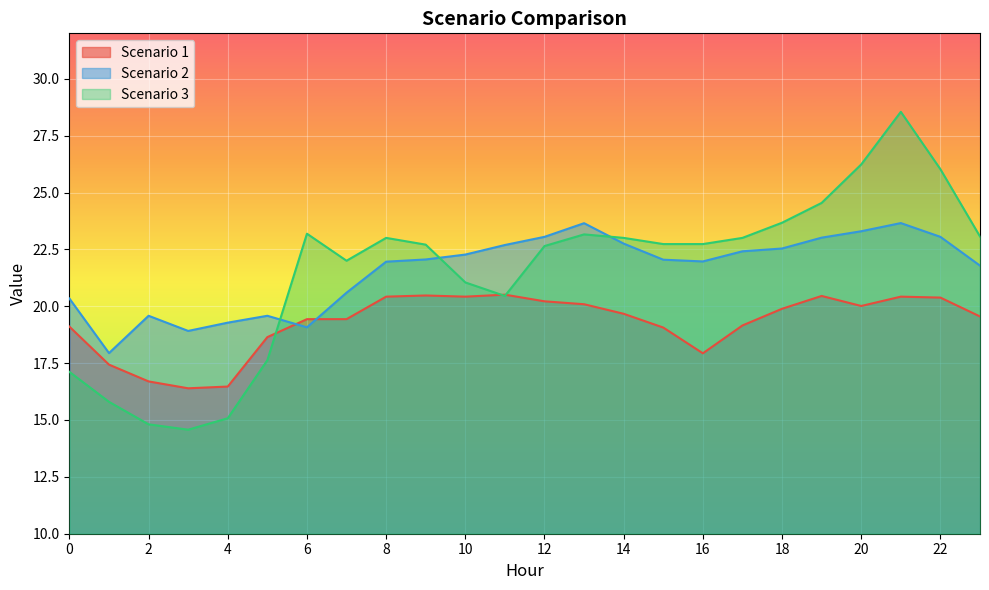

Between which two adjacent categories do Scenario 3 and Scenario 1 first intersect?

5 and 6